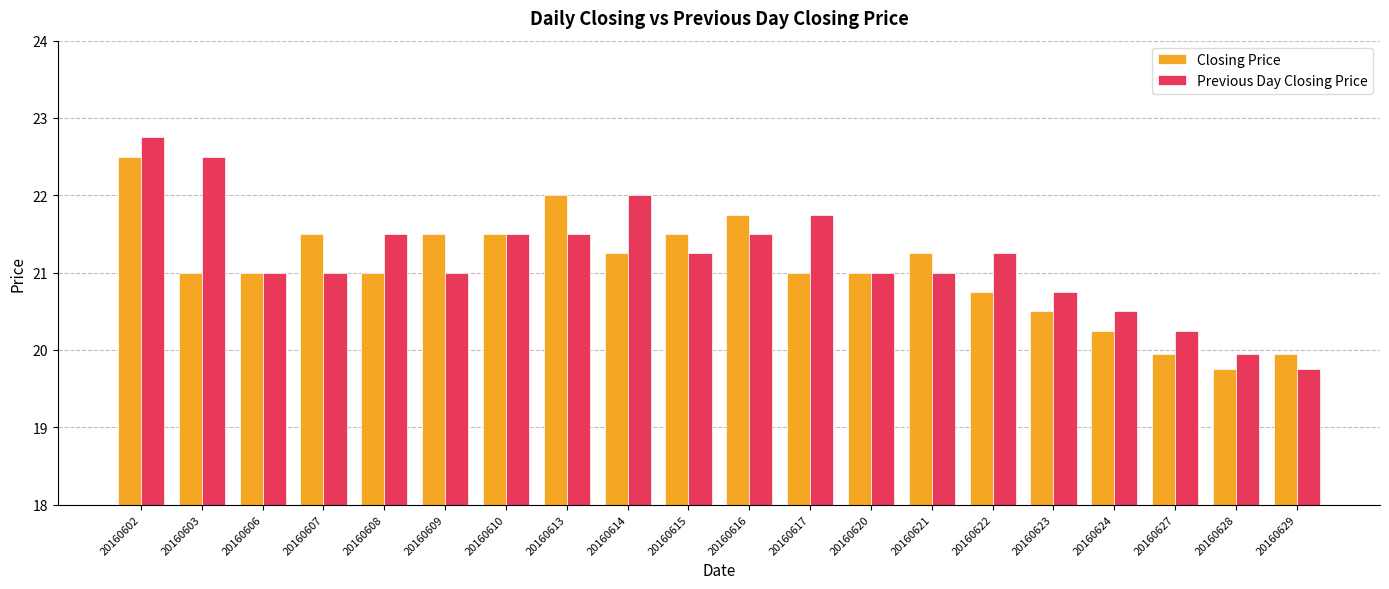

What is the value of the Closing Price bar at the 3rd from the left?

21.0